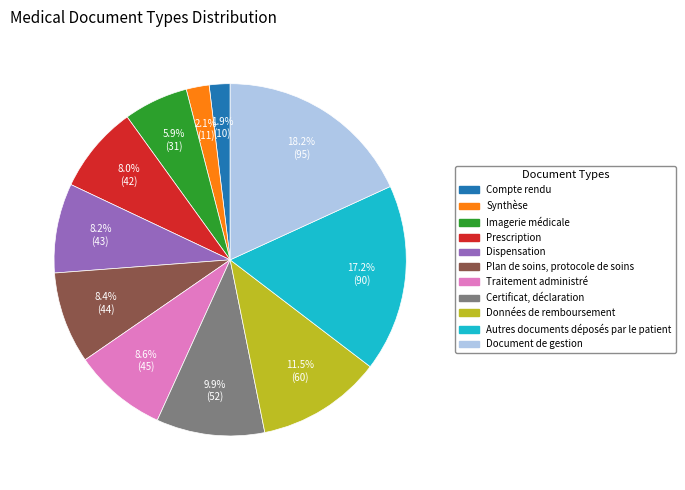

Which category has the biggest portion of the pie?

Document de gestion